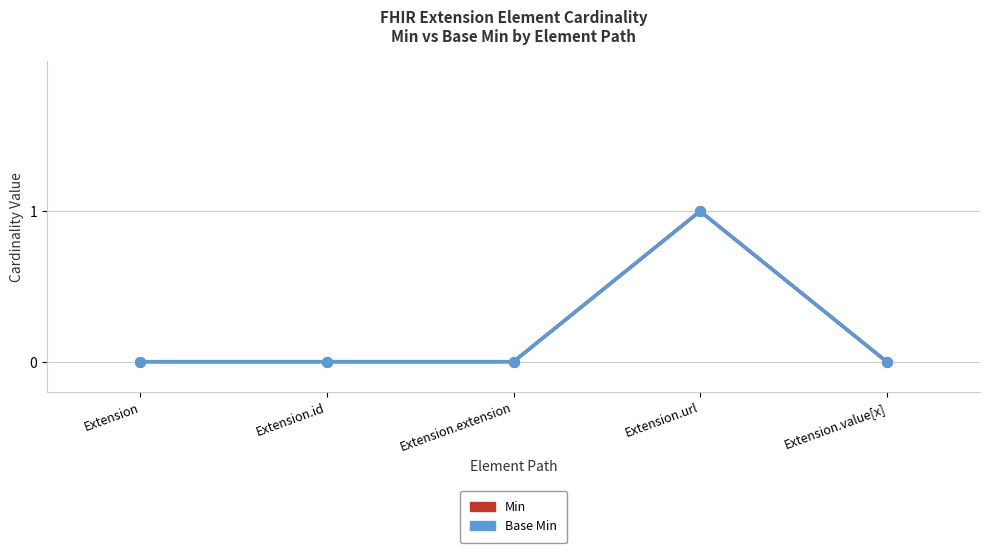

Does the chart have visible grid lines?

Yes